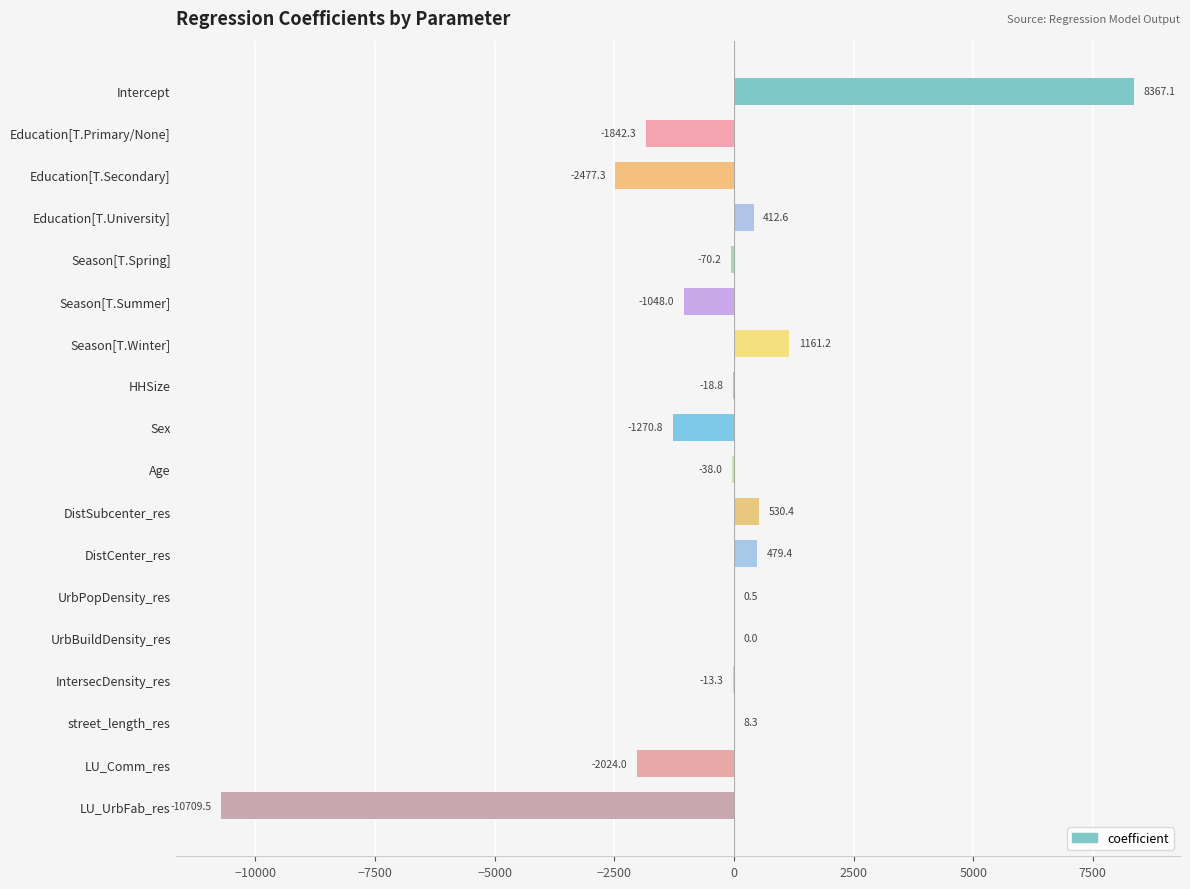

Count the number of values greater than -13.

8